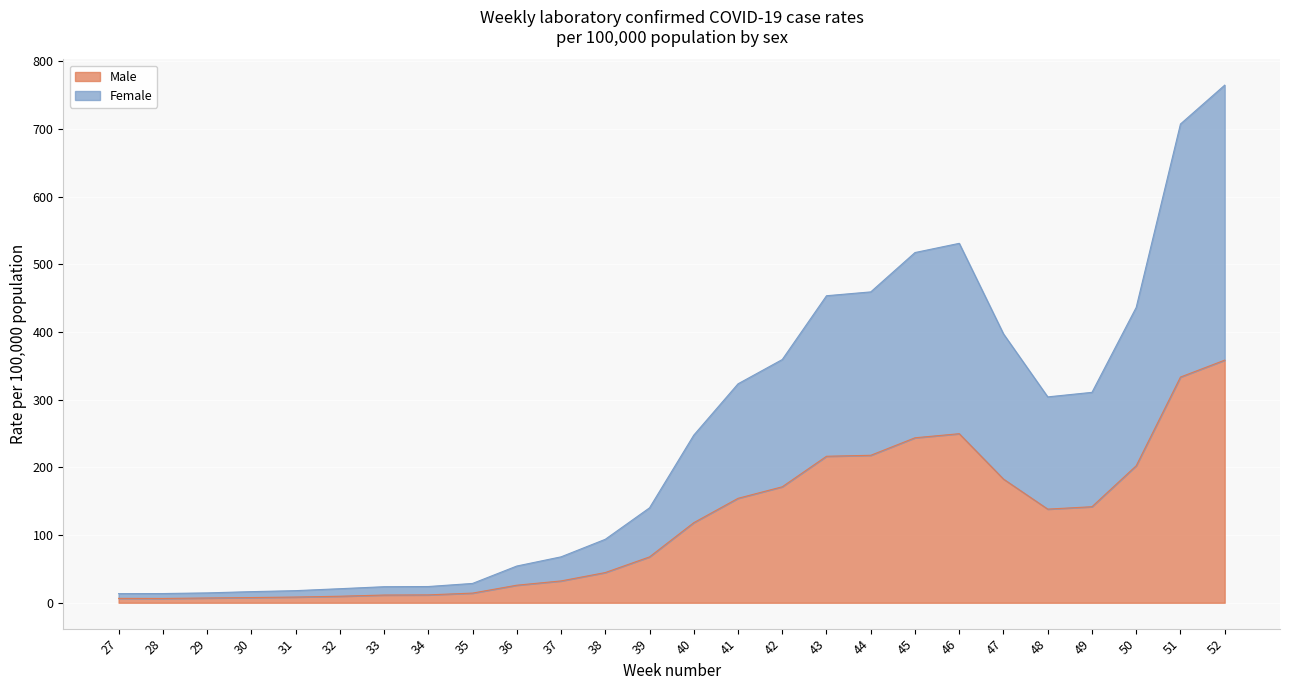

Which series has the largest total across all categories?

Female